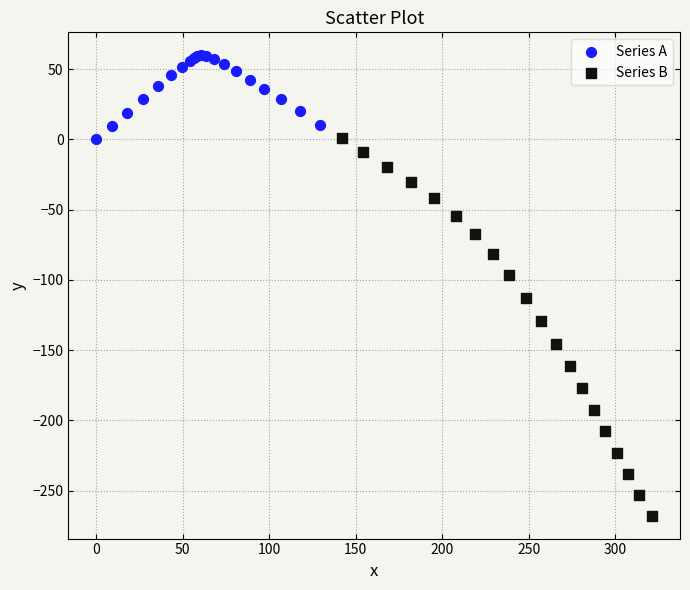

Which series has the widest spread of Y values?

Series B